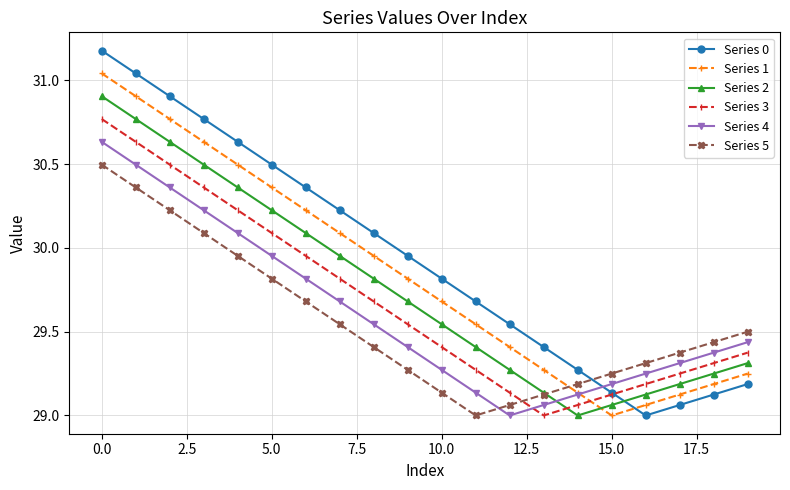

Rank the series by their maximum value, from lowest to highest.

Series 5, Series 4, Series 3, Series 2, Series 1, Series 0